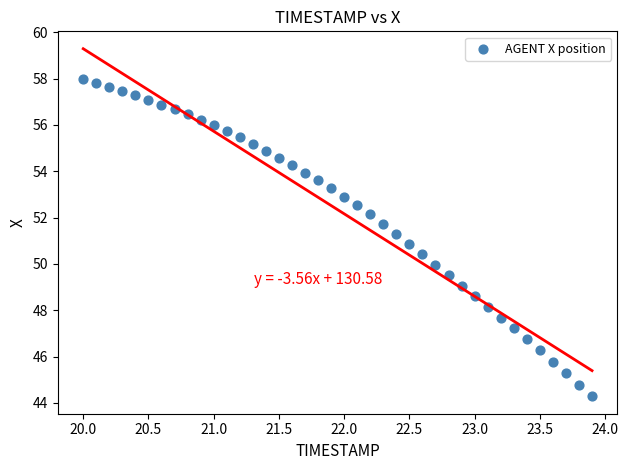

What is the range of Y values (max minus min)?

13.7